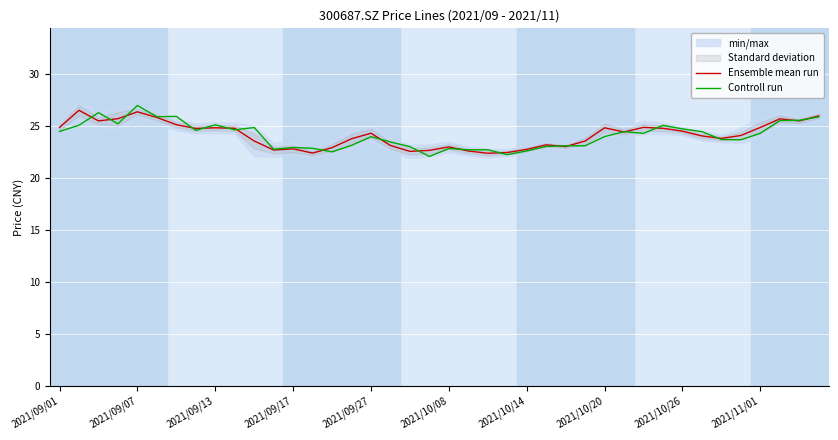

How many lines are shown in the chart?

2